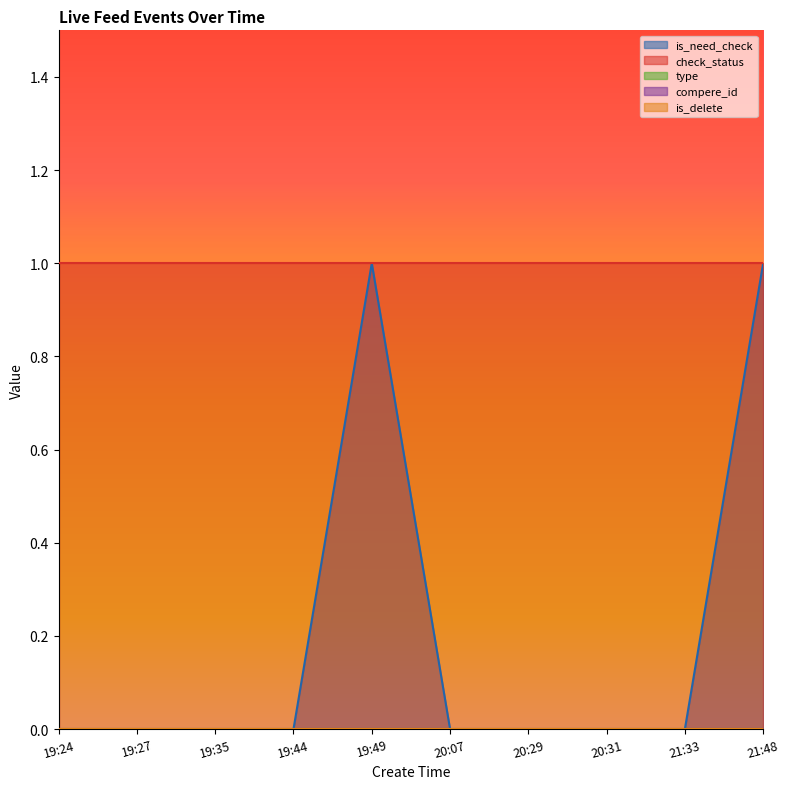

What are all the series names shown in the legend?

is_need_check, check_status, type, compere_id, is_delete